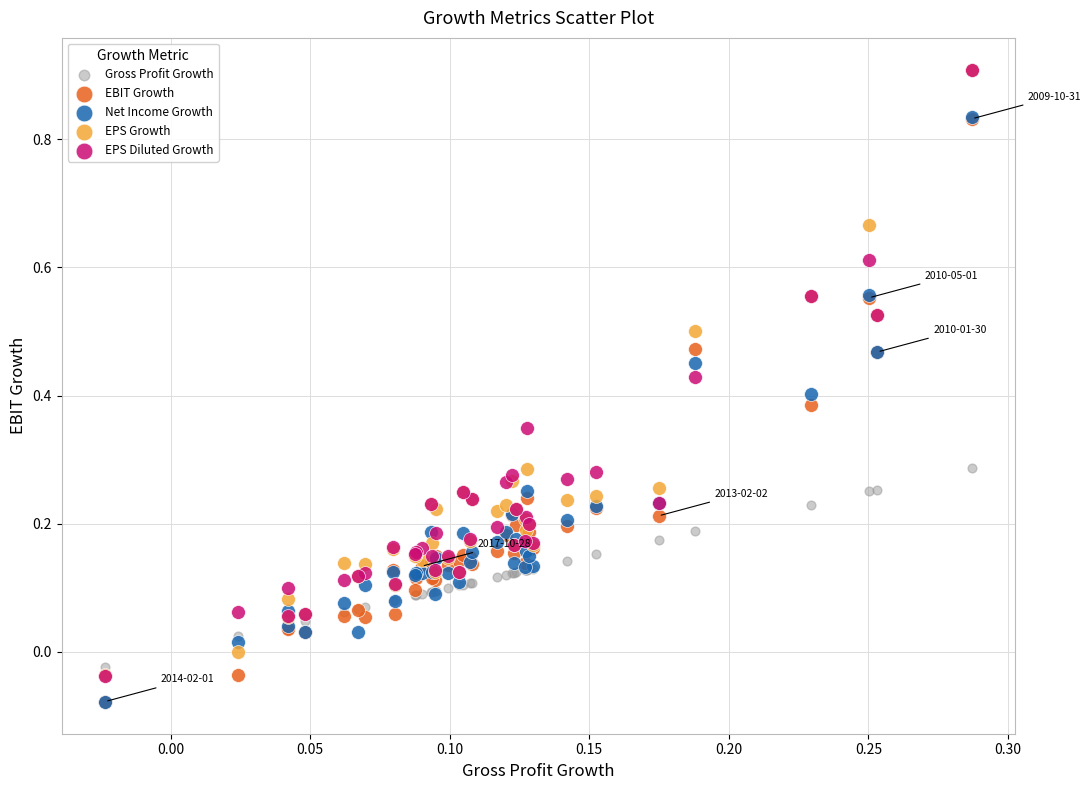

Which series has the widest spread of Y values?

EPS Diluted Growth